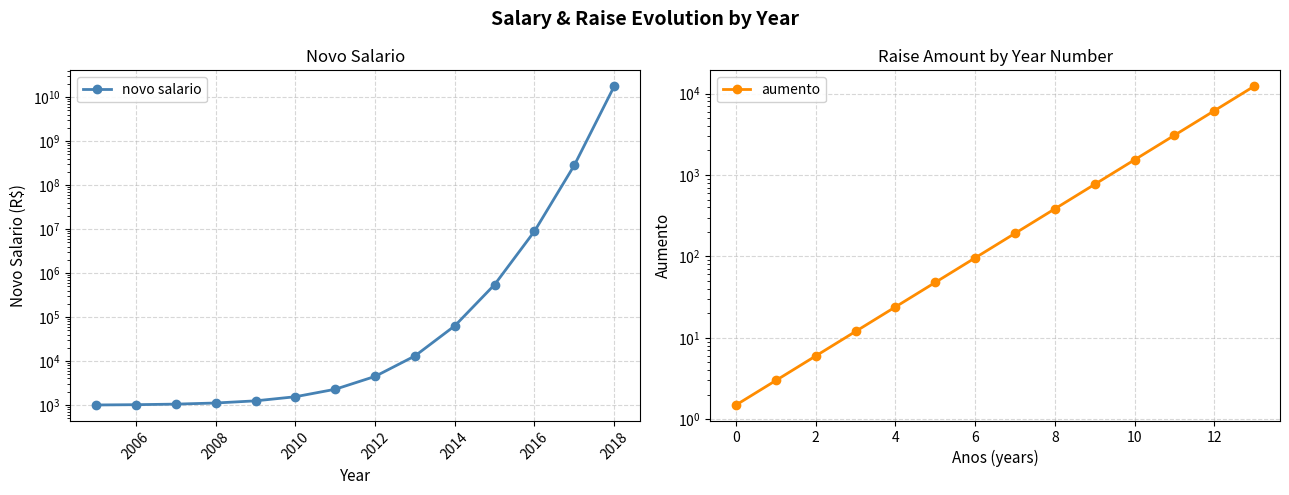

What are all the series names shown in the legend?

novo salario, aumento